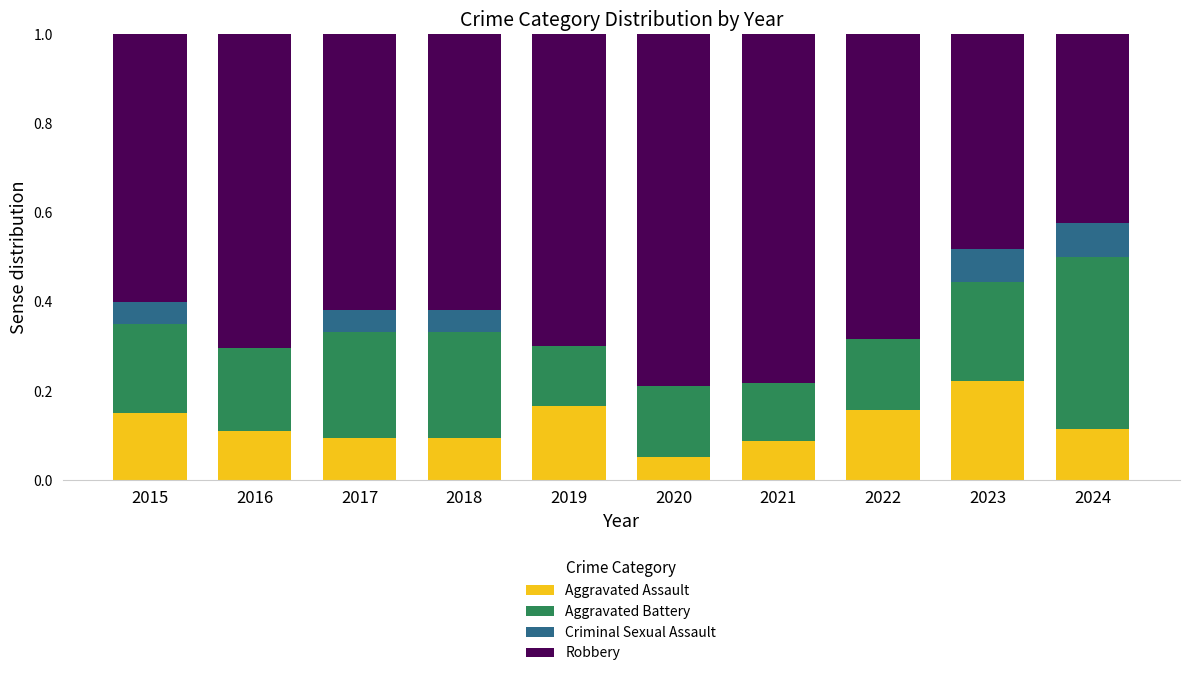

What is the sum of all Aggravated Assault values?

1.3